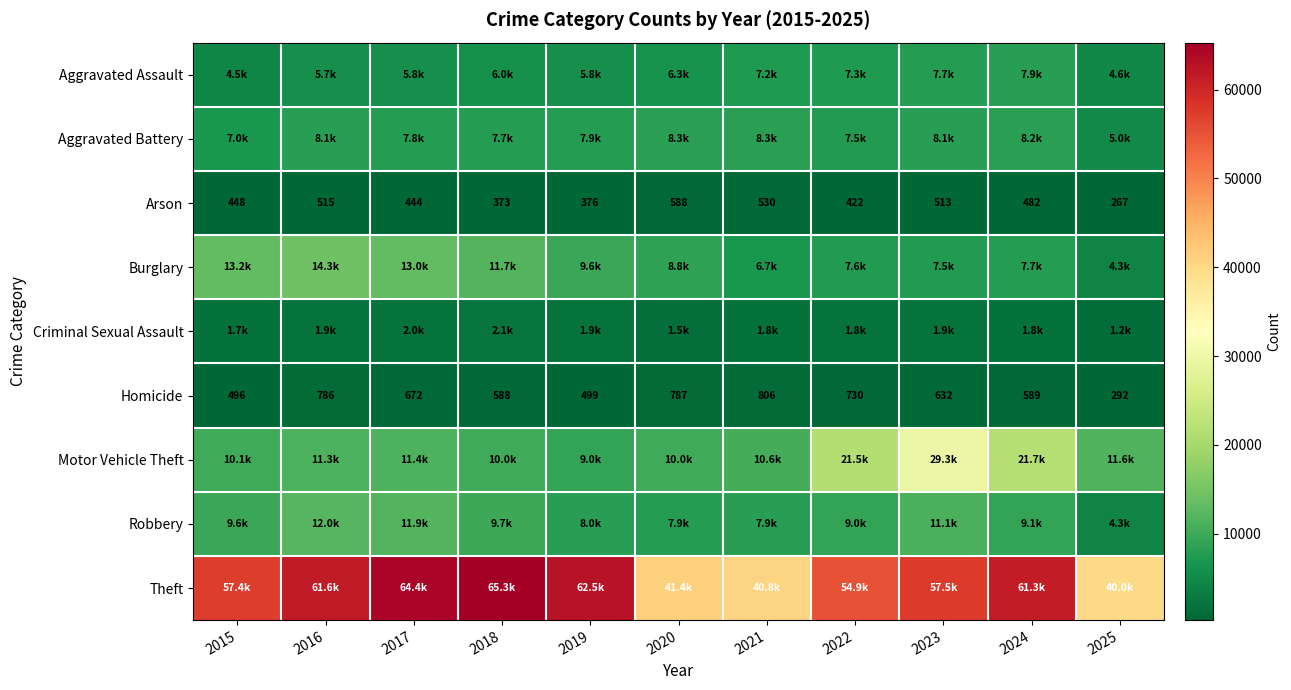

What is the average value of the Homicide series?

625